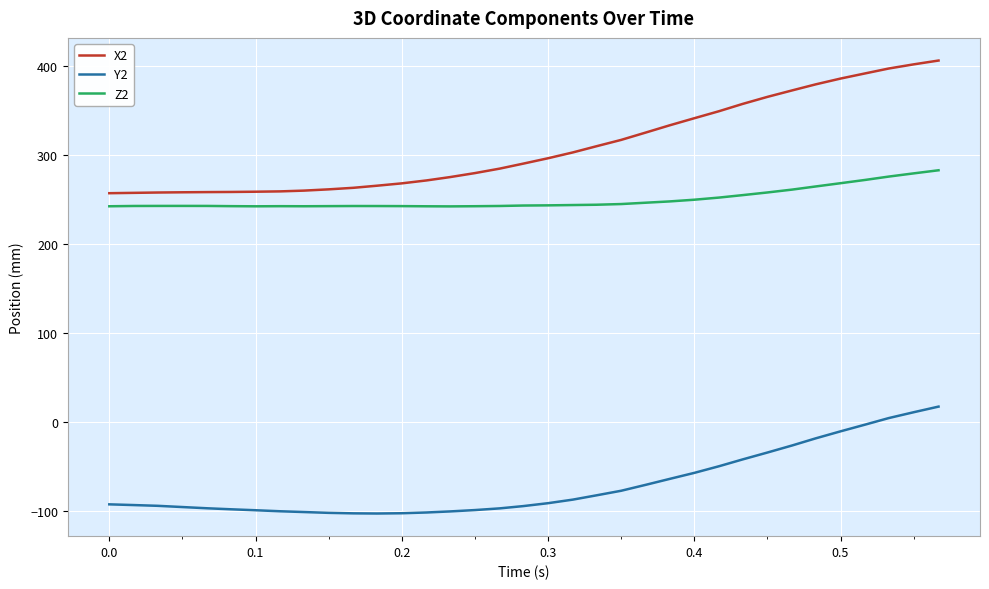

Rank the series by their average value, from lowest to highest.

Y2, Z2, X2